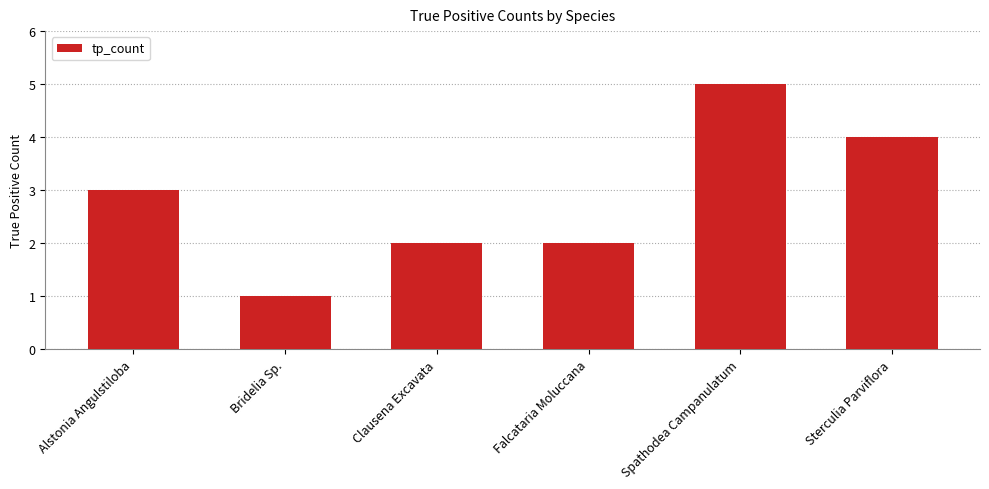

What is the smallest value displayed?

1